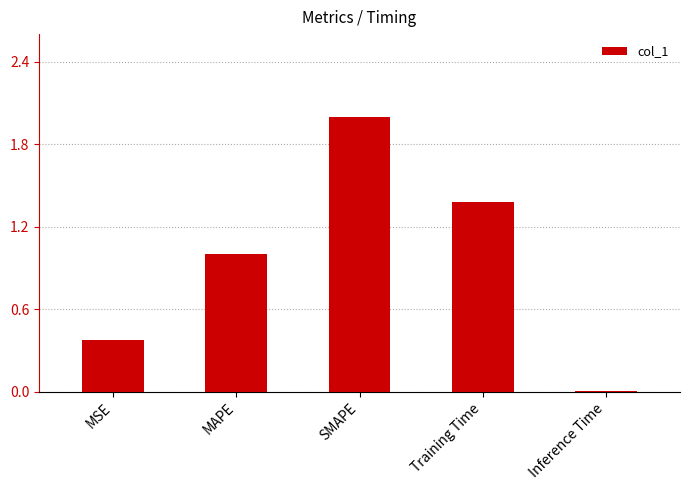

What is the sum of the values at MAPE and SMAPE?

3.0